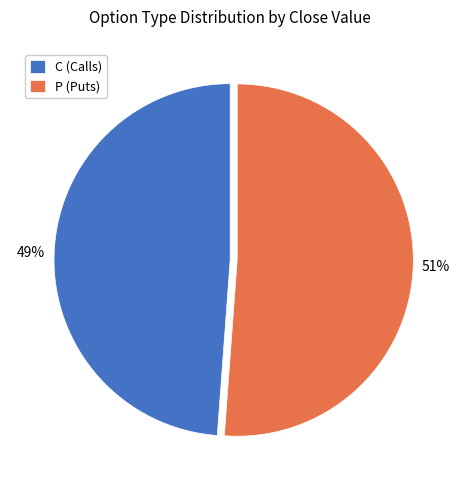

Is it true that P (Puts) is 51% of the pie?

True